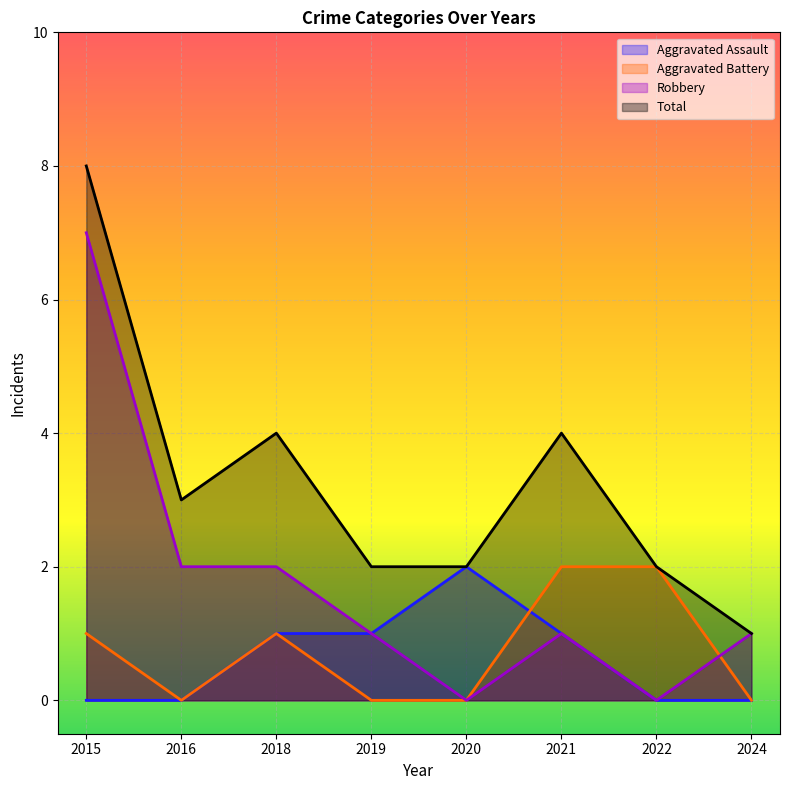

What is the sum of the Robbery values at 2024 and 2016?

3